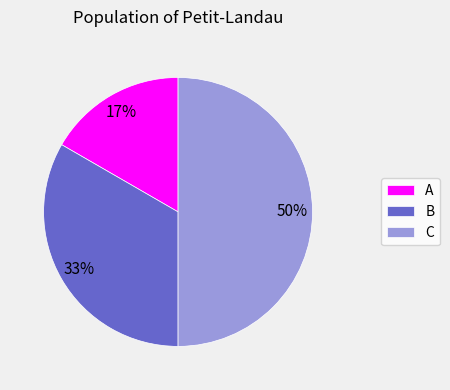

To the nearest percent, what portion does B represent?

33%